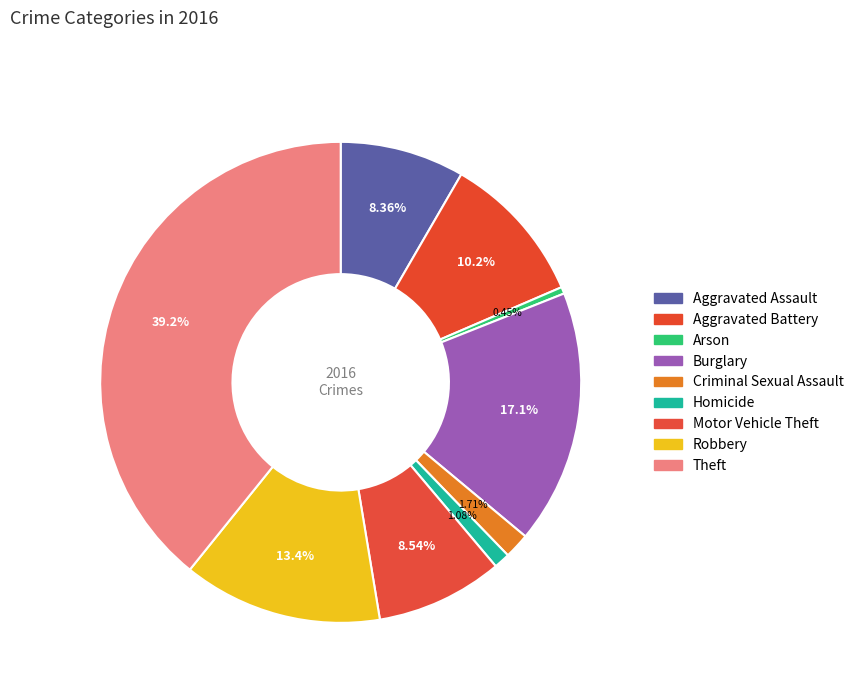

What portion of the pie excludes Arson?

99.6%